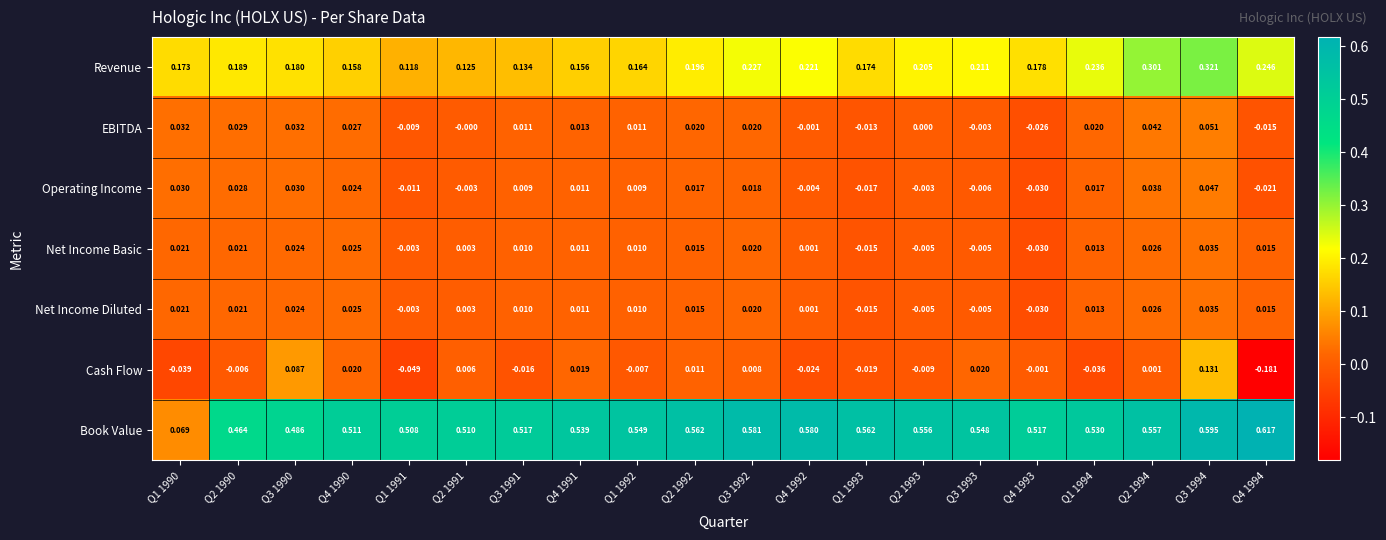

Which series has the largest total across all categories?

Book Value